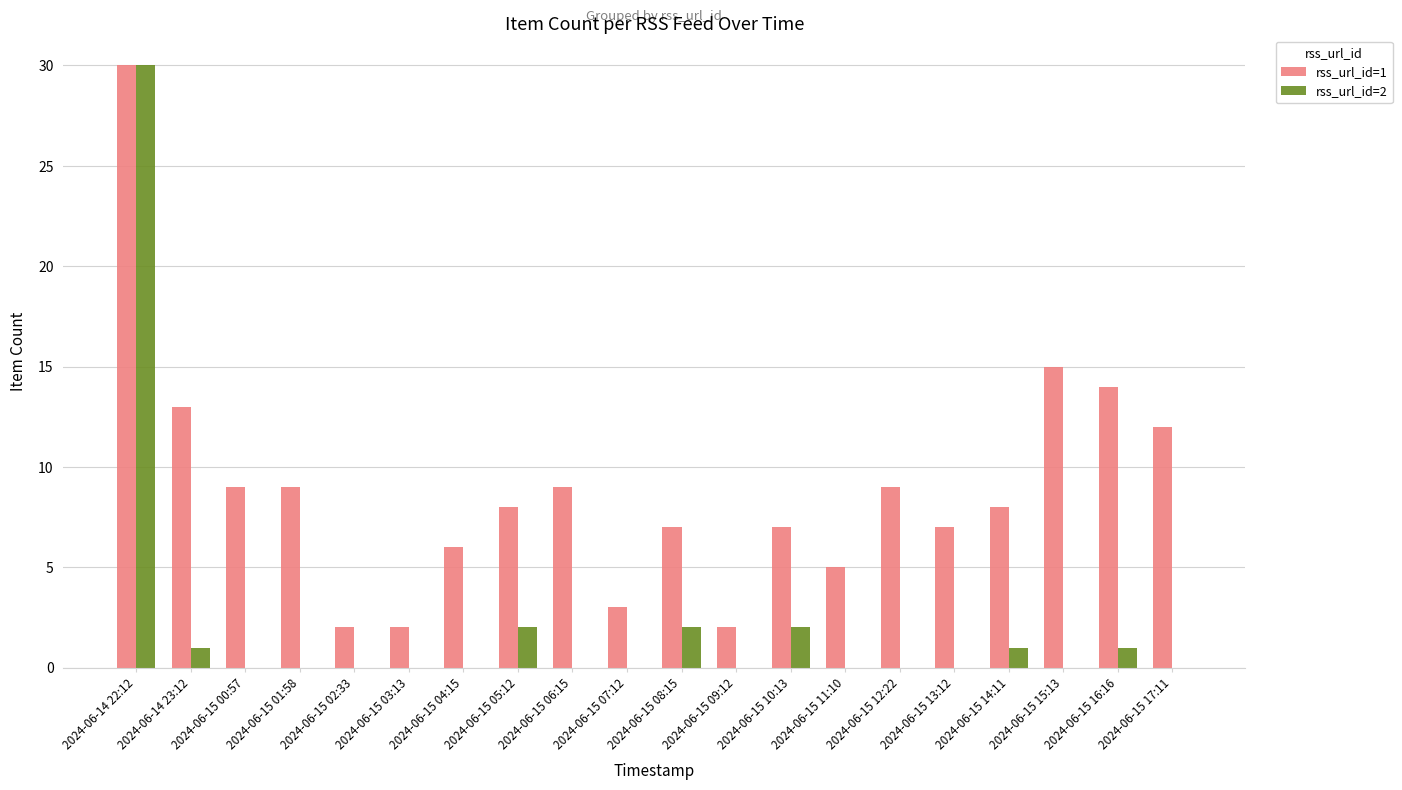

Reading right to left, what are all the values shown in this chart?

rss_url_id=1: 2024-06-15 17:11=12	2024-06-15 16:16=14	2024-06-15 15:13=15	2024-06-15 14:11=8	2024-06-15 13:12=7	2024-06-15 12:22=9	2024-06-15 11:10=5	2024-06-15 10:13=7	2024-06-15 09:12=2	2024-06-15 08:15=7	2024-06-15 07:12=3	2024-06-15 06:15=9	2024-06-15 05:12=8	2024-06-15 04:15=6	2024-06-15 03:13=2	2024-06-15 02:33=2	2024-06-15 01:58=9	2024-06-15 00:57=9	2024-06-14 23:12=13	2024-06-14 22:12=30
rss_url_id=2: 2024-06-15 17:11=0	2024-06-15 16:16=1	2024-06-15 15:13=0	2024-06-15 14:11=1	2024-06-15 13:12=0	2024-06-15 12:22=0	2024-06-15 11:10=0	2024-06-15 10:13=2	2024-06-15 09:12=0	2024-06-15 08:15=2	2024-06-15 07:12=0	2024-06-15 06:15=0	2024-06-15 05:12=2	2024-06-15 04:15=0	2024-06-15 03:13=0	2024-06-15 02:33=0	2024-06-15 01:58=0	2024-06-15 00:57=0	2024-06-14 23:12=1	2024-06-14 22:12=30